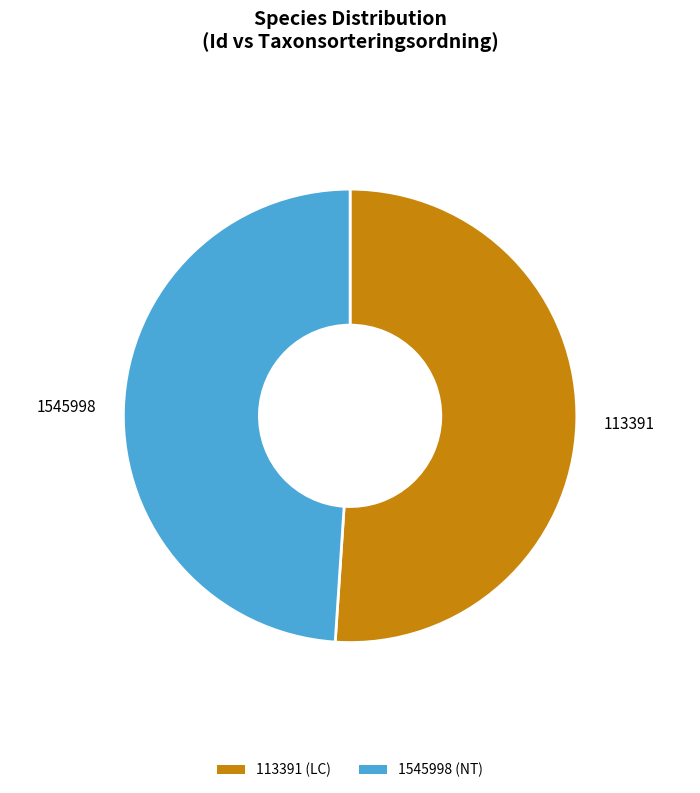

Which category has the smallest portion of the pie?

1545998